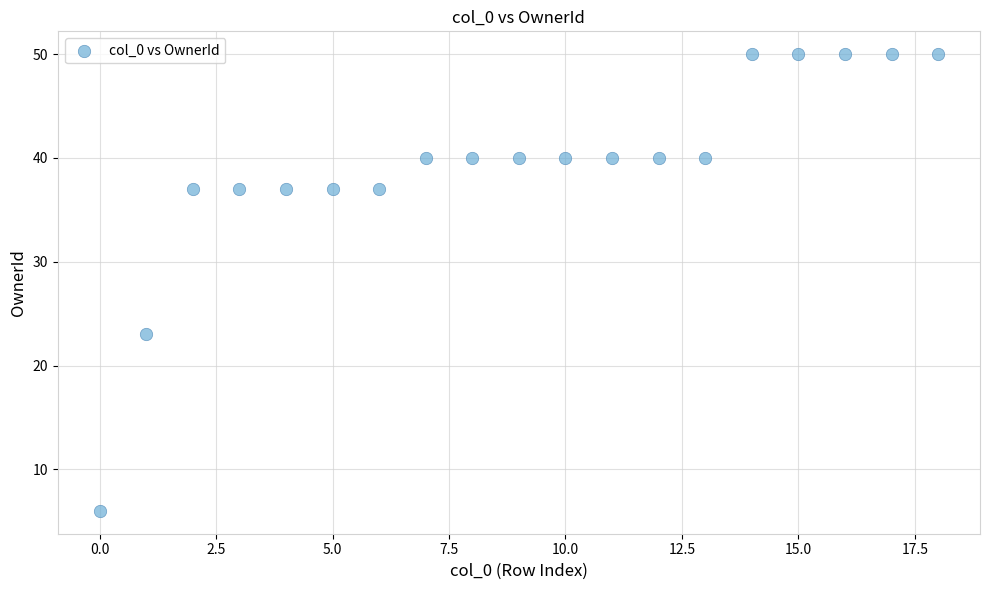

What is the range of Y values (max minus min)?

44